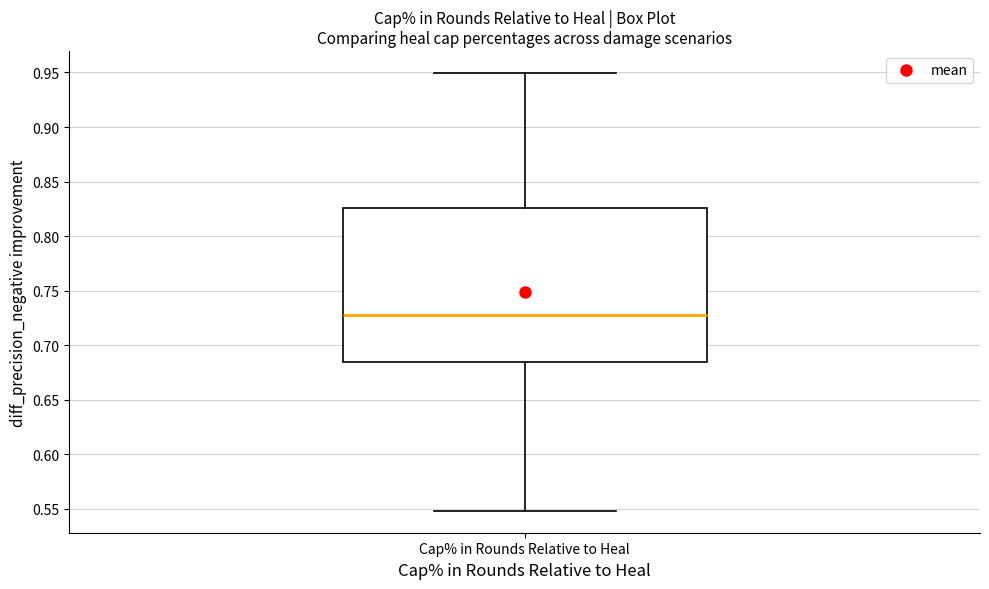

Read this box plot against the y-axis: the position of the median line, the range covered by the box, and the ends of both whiskers. The values are not printed on the chart, so give them approximately, as read against the axis.

median 0.730, box 0.685 to 0.825, whiskers 0.550 to 0.950